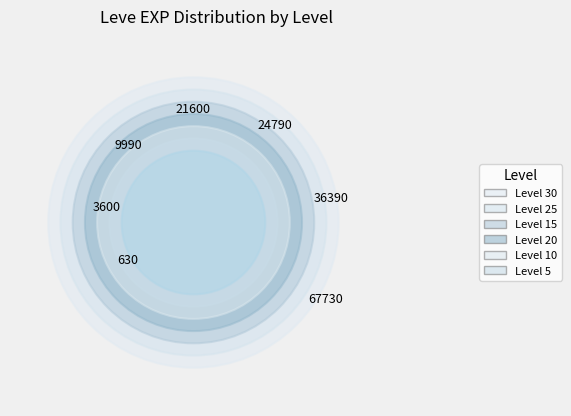

Does any single category account for the majority?

No